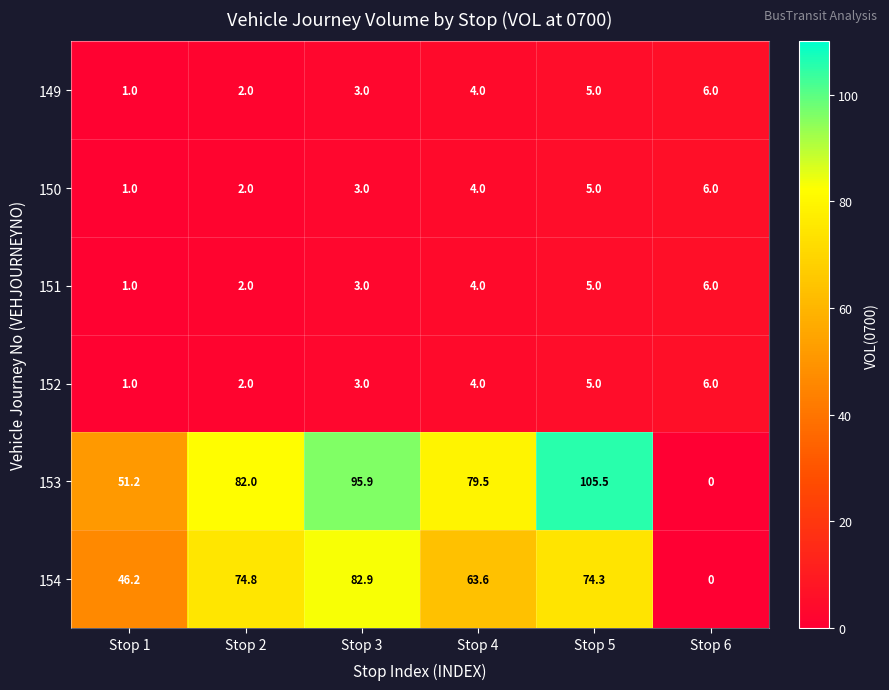

What is the approximate value of 154 at Stop 3?

82.9